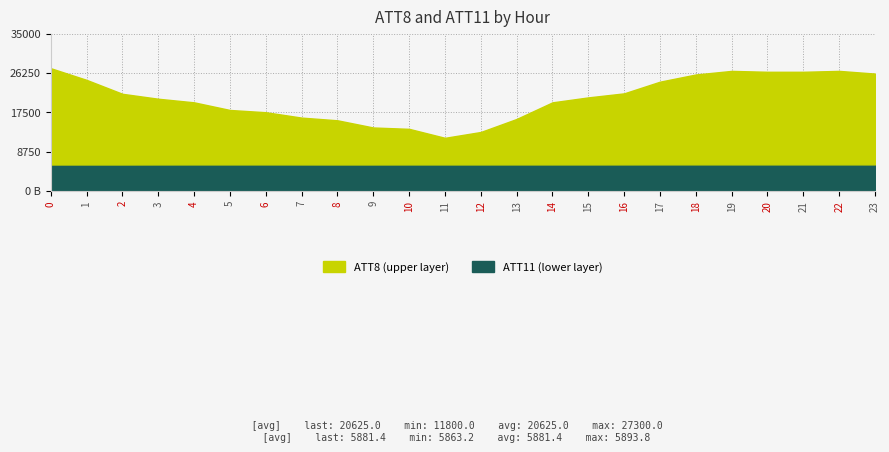

How many lines are shown in the chart?

2